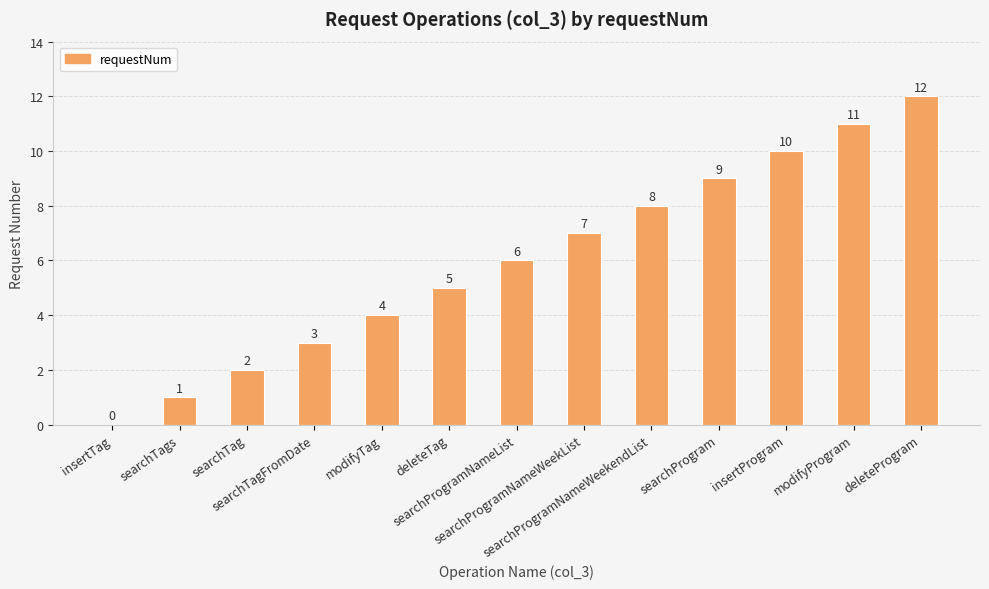

What is the greatest value displayed?

12